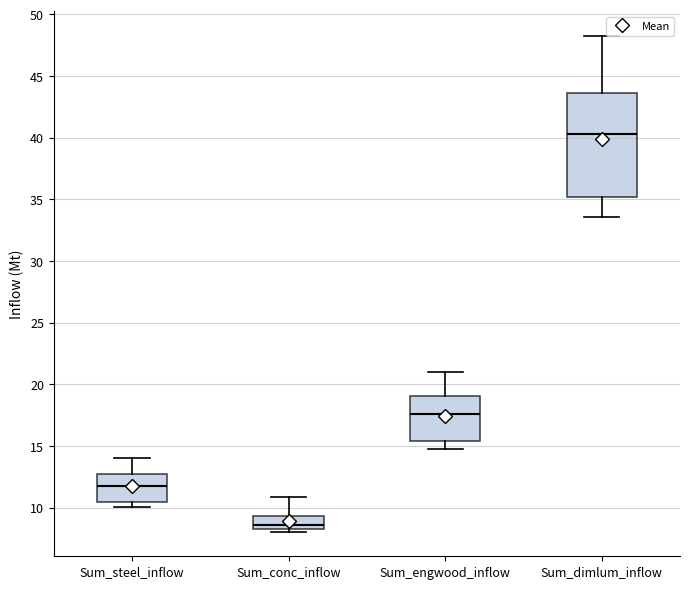

Reading left to right, transcribe this box plot: for each box, give where its median line is, the range the box spans, and where its two whiskers end, as read against the y-axis. The values are not printed on the chart, so give them approximately, as read against the axis.

Sum_steel_inflow: median 12.0, box 10.5 to 12.5, whiskers 10.0 to 14.0
Sum_conc_inflow: median 8.5, box 8.0 to 9.5, whiskers 8.0 (just below the box's lower edge) to 11.0
Sum_engwood_inflow: median 17.5, box 15.5 to 19.0, whiskers 15.0 to 21.0
Sum_dimlum_inflow: median 40.5, box 35.0 to 43.5, whiskers 33.5 to 48.5